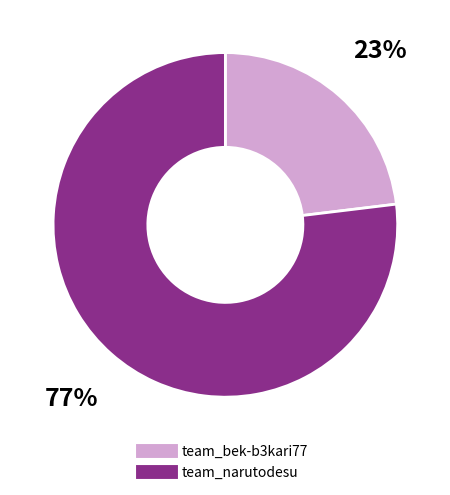

To the nearest percent, what is the difference between the largest and smallest slice percentages?

54%